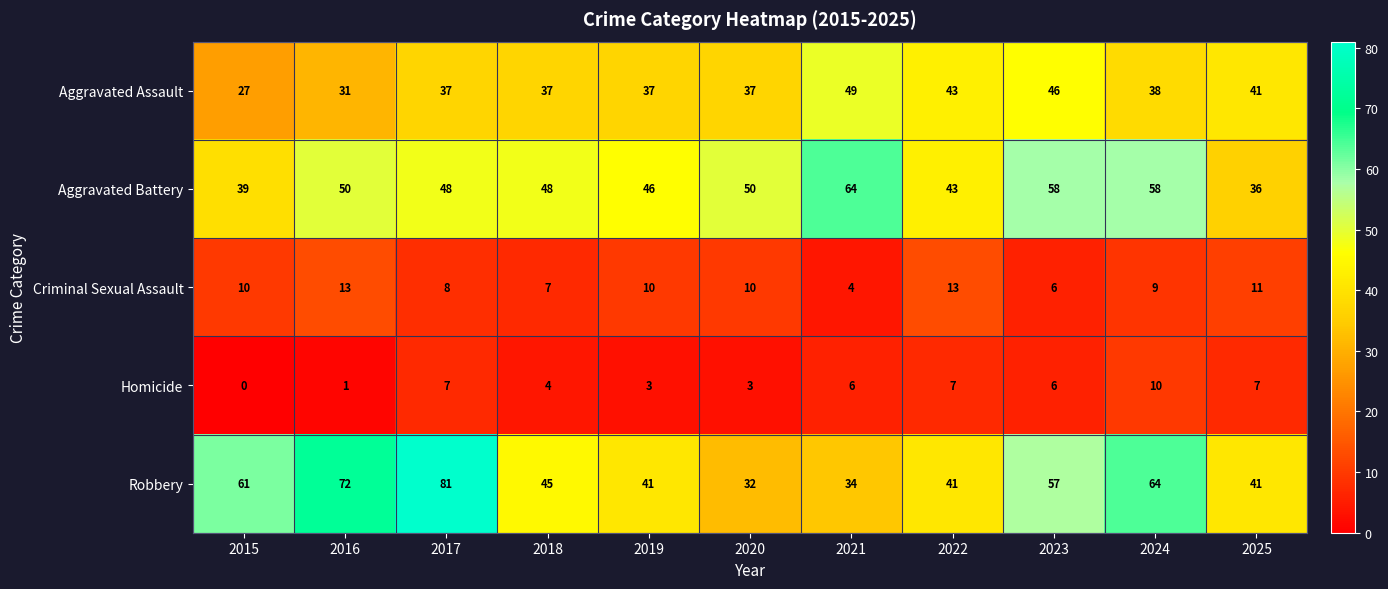

Which series changed the most between 2018 and 2021?

Aggravated Battery